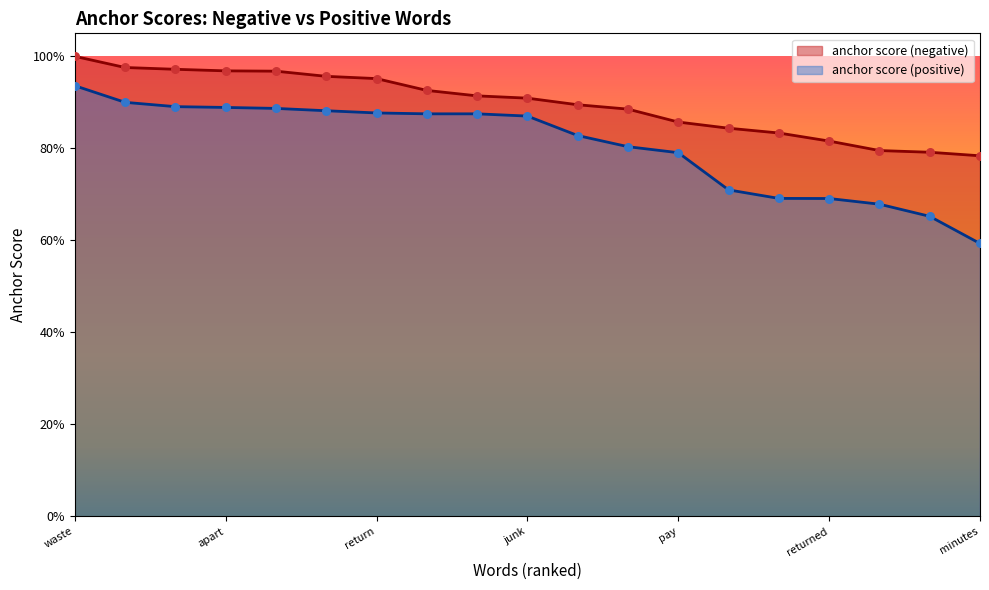

Is the value of anchor score (negative) at broke greater than the value of anchor score (positive) at pay?

Yes